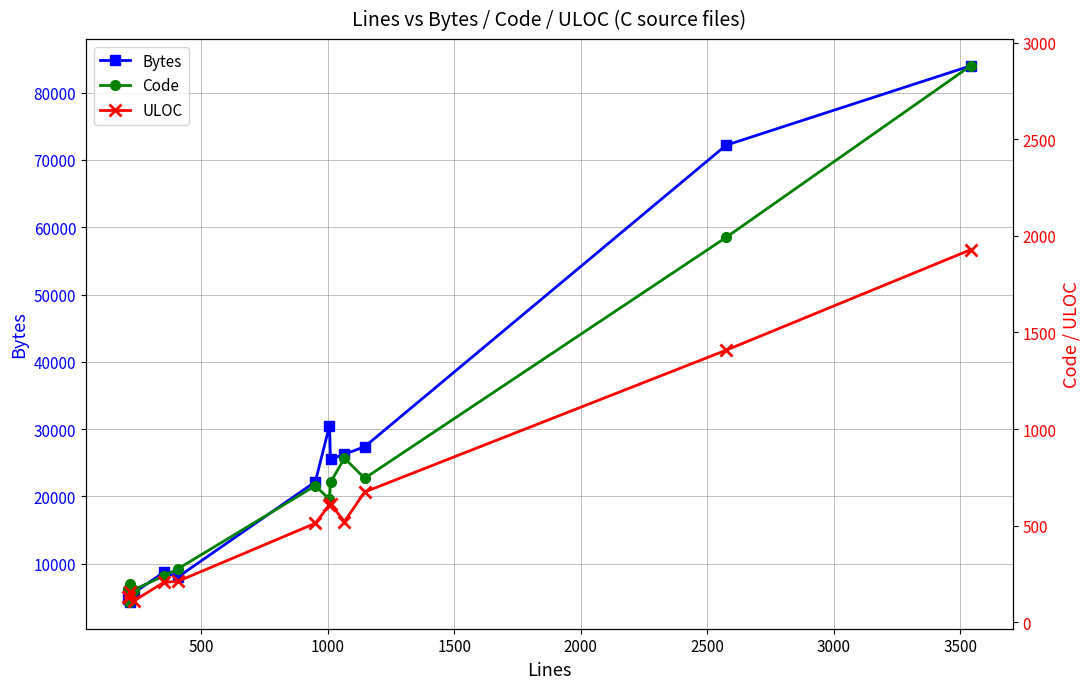

Is this an area chart (filled region under the line)?

No